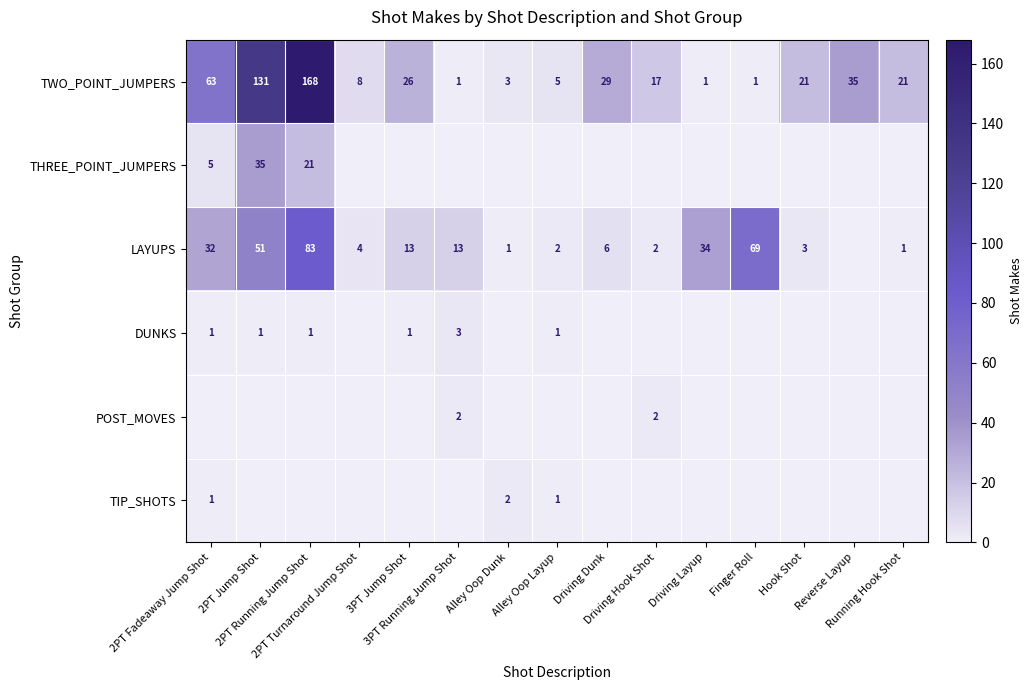

What is the difference between the LAYUPS values at Running Hook Shot and Hook Shot?

2